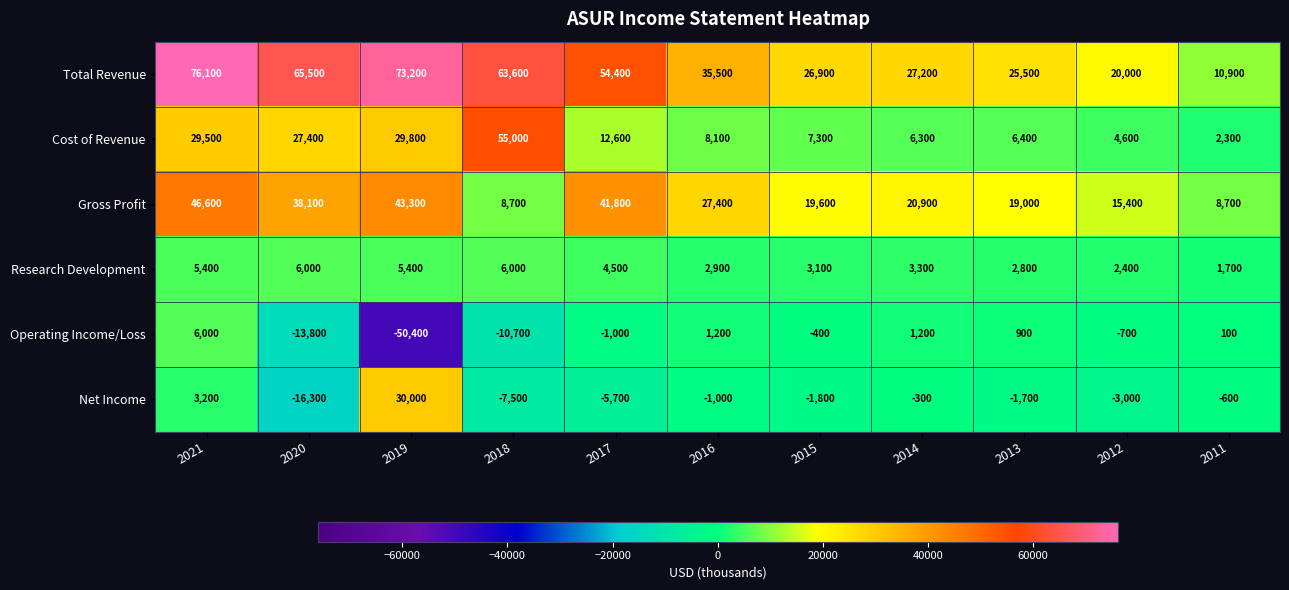

What is the difference between the maximum and minimum values in the Operating Income/Loss series?

56400